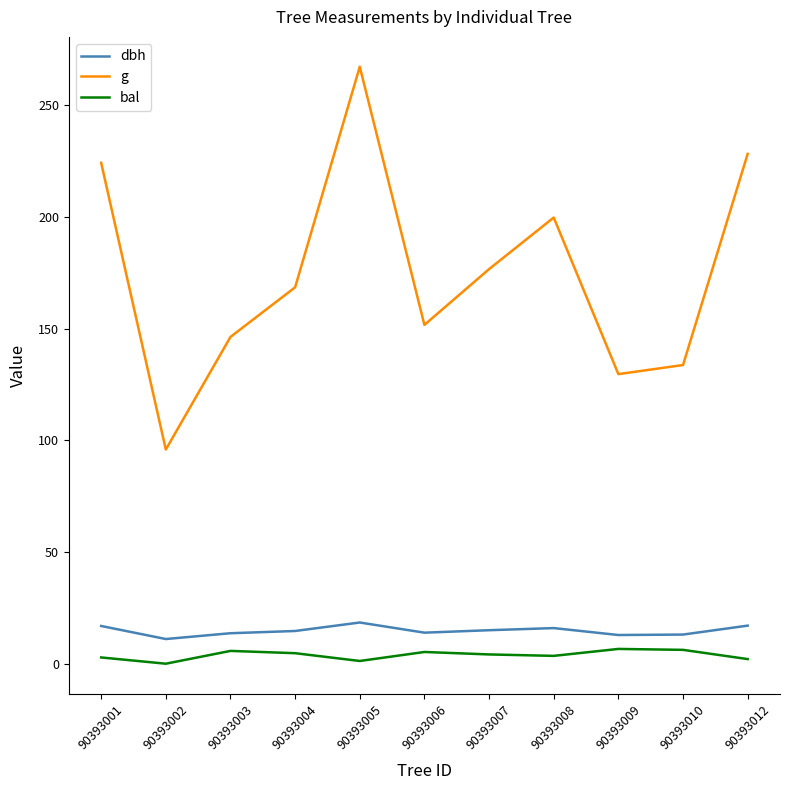

At how many categories does at least one series exceed 162?

6